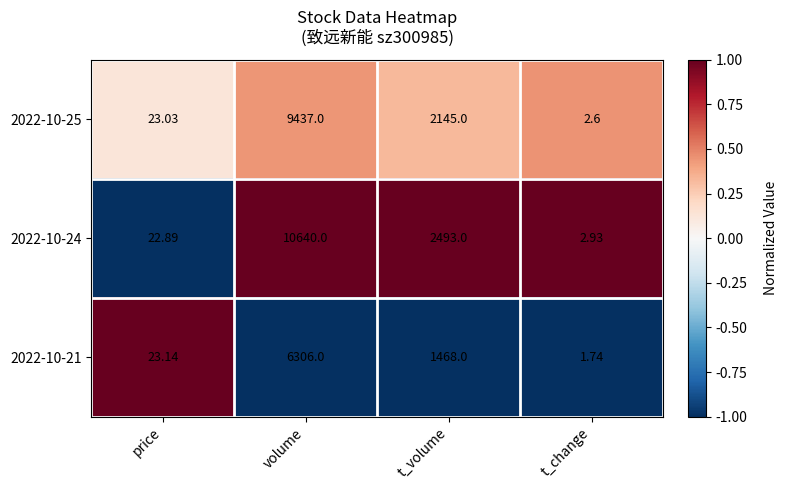

Where does the 2022-10-24 series first go above 2493?

volume